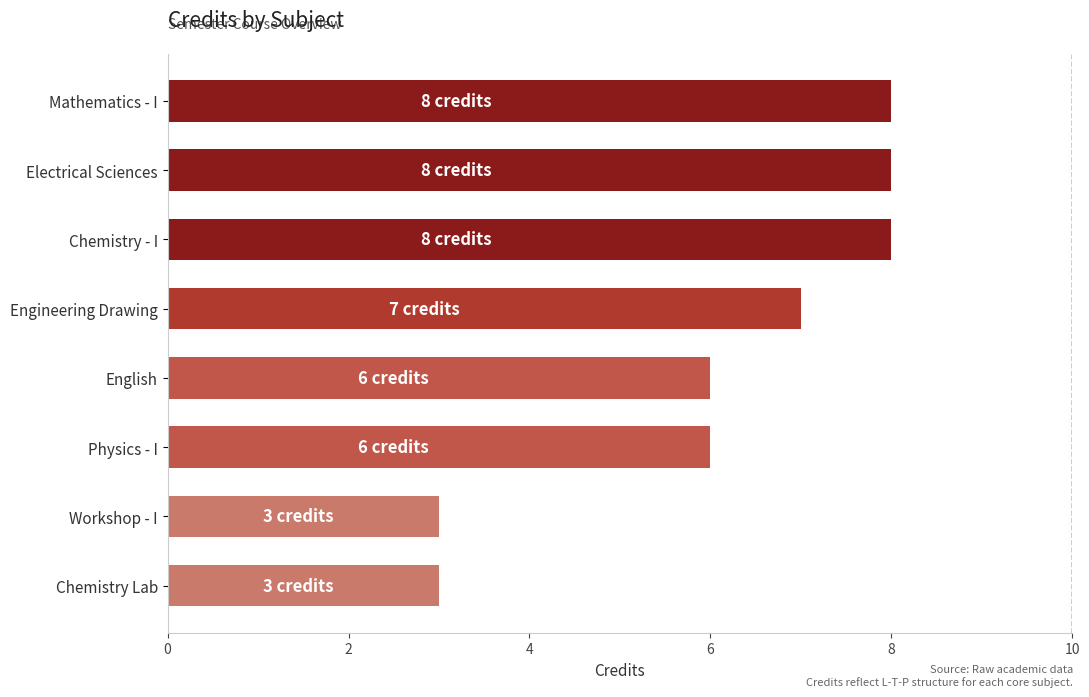

Are the bars horizontal?

Yes